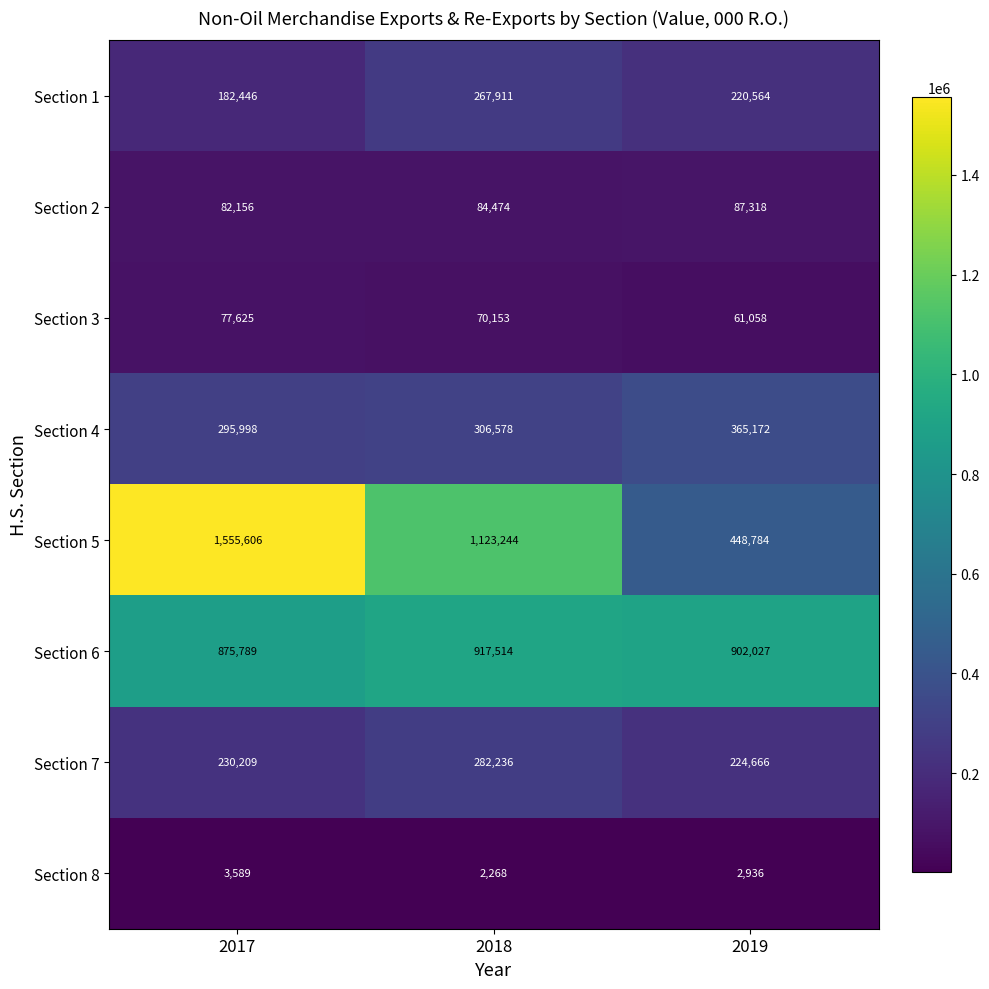

Reading left to right, what are all the values shown in this chart?

Section 1: 182446	267911	220564
Section 2: 82156	84474	87318
Section 3: 77625	70153	61058
Section 4: 295998	306578	365172
Section 5: 1555606	1123244	448784
Section 6: 875789	917514	902027
Section 7: 230209	282236	224666
Section 8: 3589	2268	2936